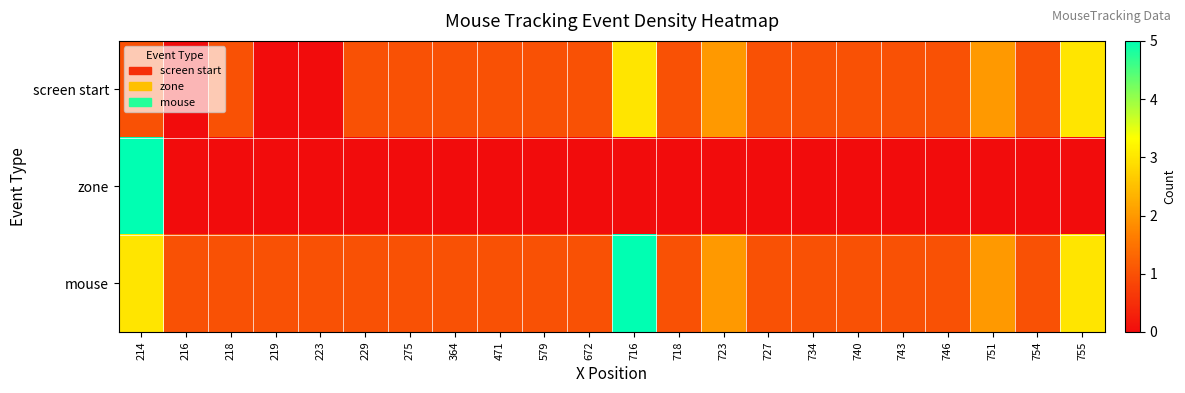

Reading left to right, list all the values displayed in this chart.

screen start: 214=1	216=0	218=1	219=0	223=0	229=1	275=1	364=1	471=1	579=1	672=1	716=3	718=1	723=2	727=1	734=1	740=1	743=1	746=1	751=2	754=1	755=3
zone: 214=5	216=0	218=0	219=0	223=0	229=0	275=0	364=0	471=0	579=0	672=0	716=0	718=0	723=0	727=0	734=0	740=0	743=0	746=0	751=0	754=0	755=0
mouse: 214=3	216=1	218=1	219=1	223=1	229=1	275=1	364=1	471=1	579=1	672=1	716=5	718=1	723=2	727=1	734=1	740=1	743=1	746=1	751=2	754=1	755=3